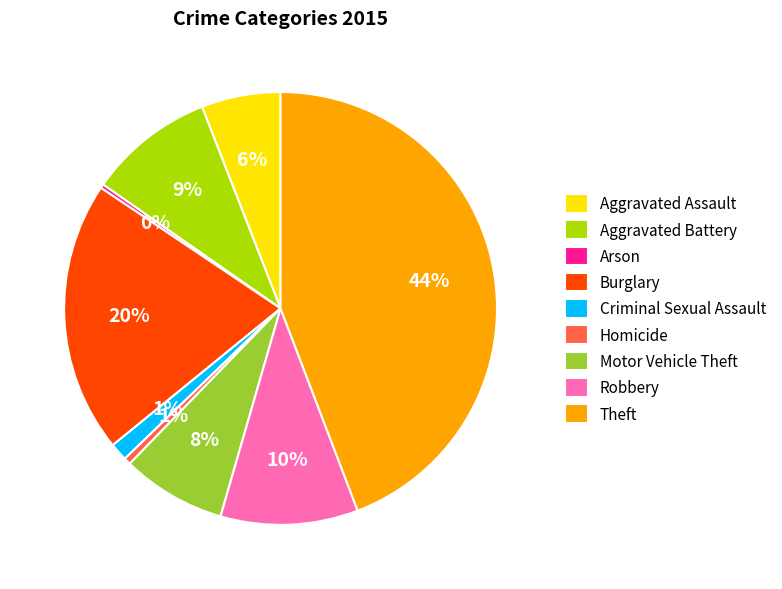

Does Aggravated Battery represent more than half of the total?

No